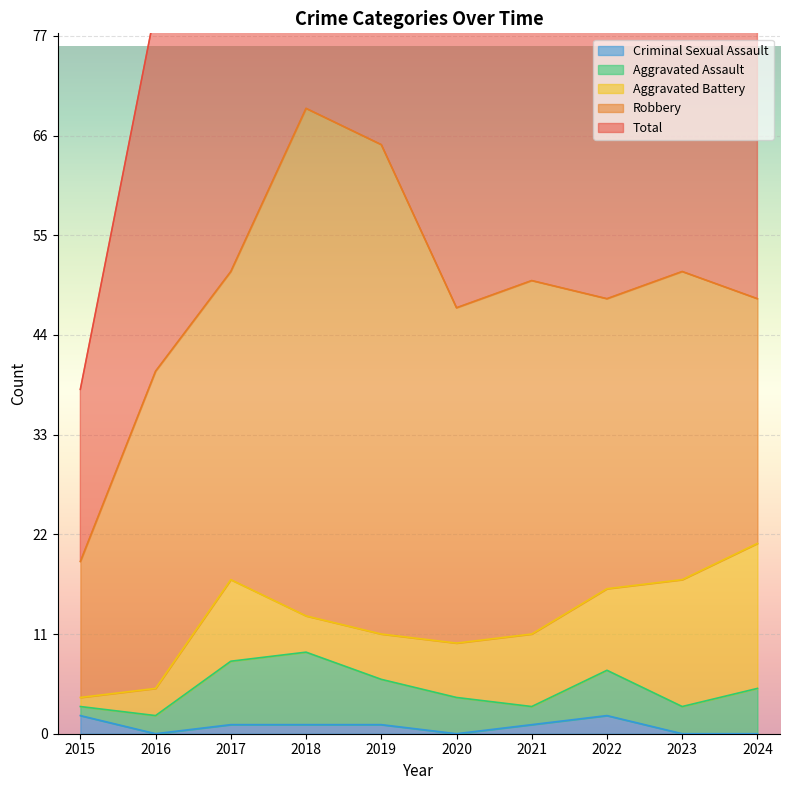

How many lines are shown in the chart?

5